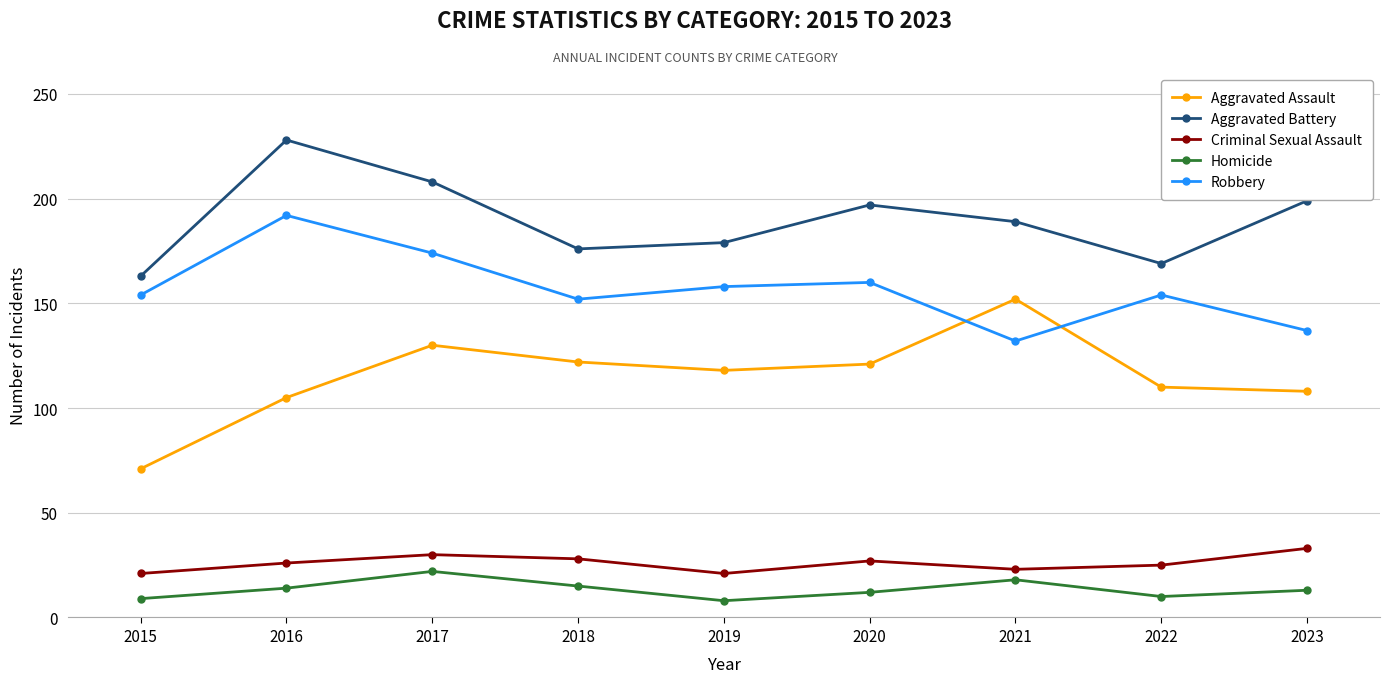

How many lines are shown in the chart?

5